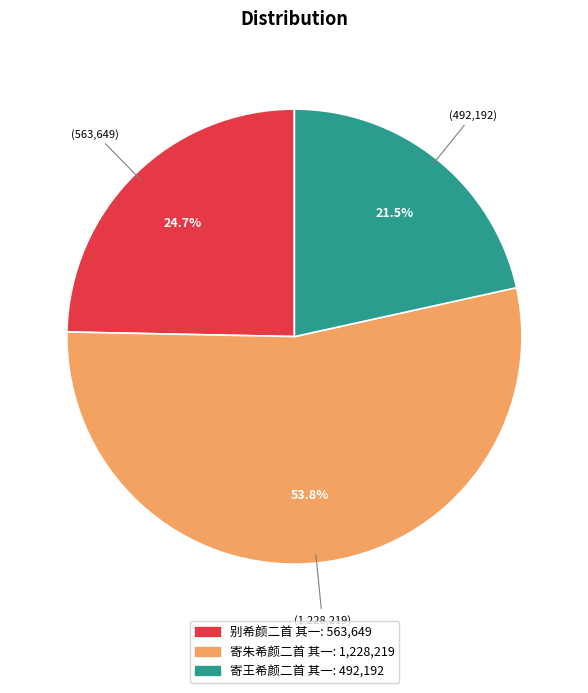

Does 别希颜二首 其一 represent more than half of the total?

No